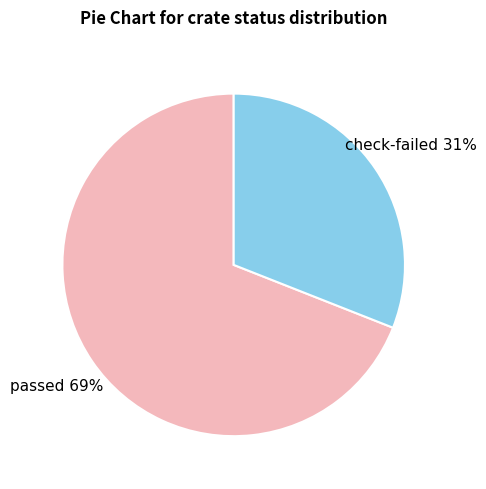

Combined, do check-failed and passed account for over 50%?

Yes